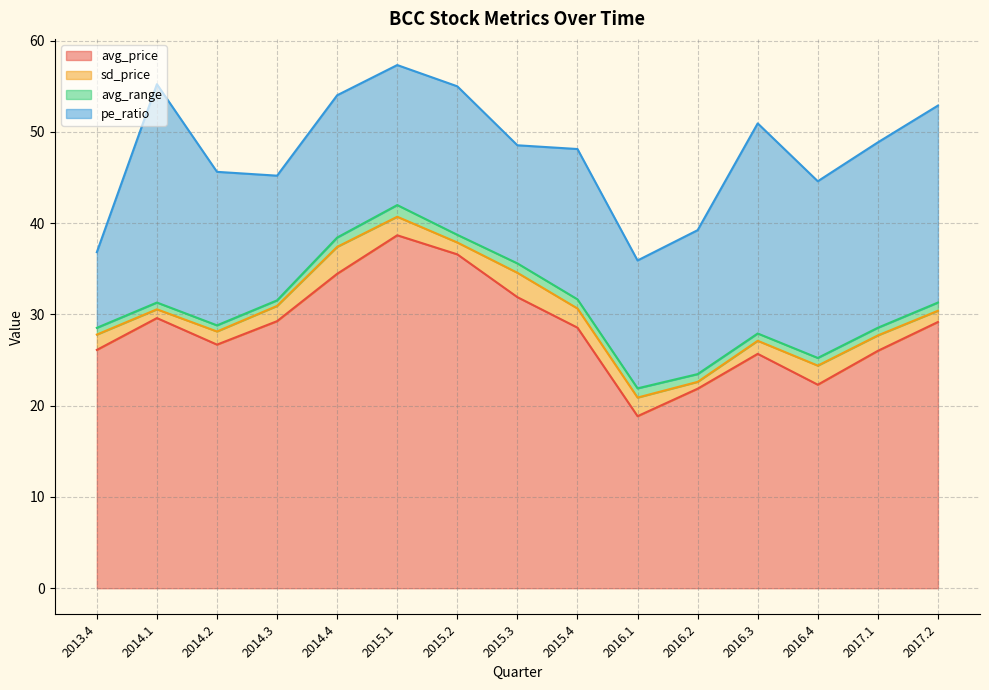

What is the maximum value shown in the chart?

38.7